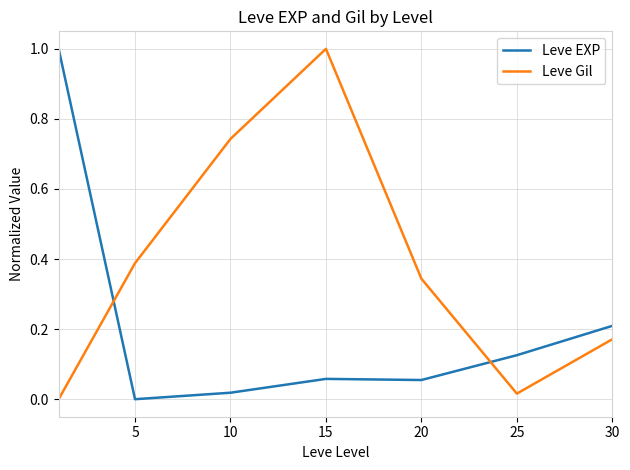

What is the difference between the maximum and minimum values in the Leve Gil series?

1.0